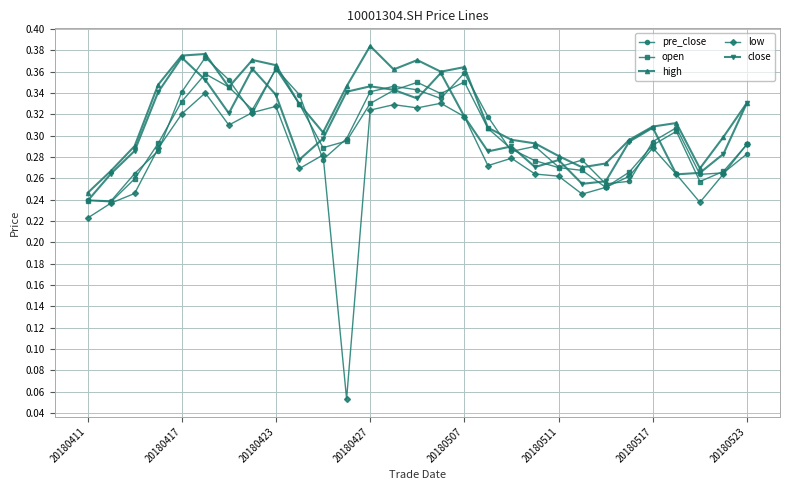

True or false: pre_close has more than 0 points higher than both neighbors.

True